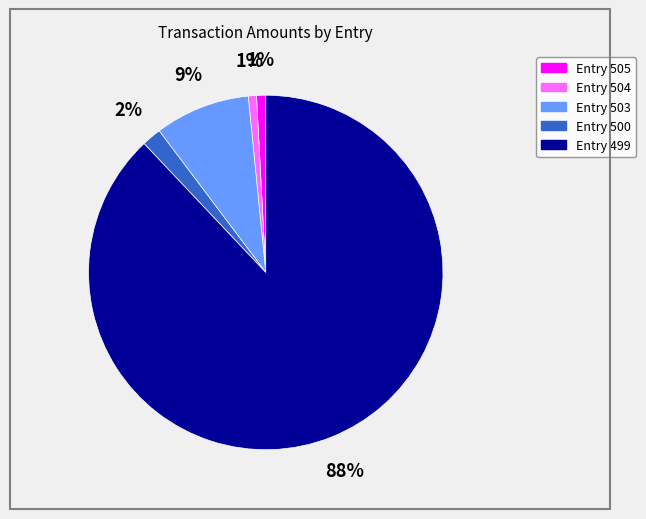

Which slice is the largest?

Entry 499